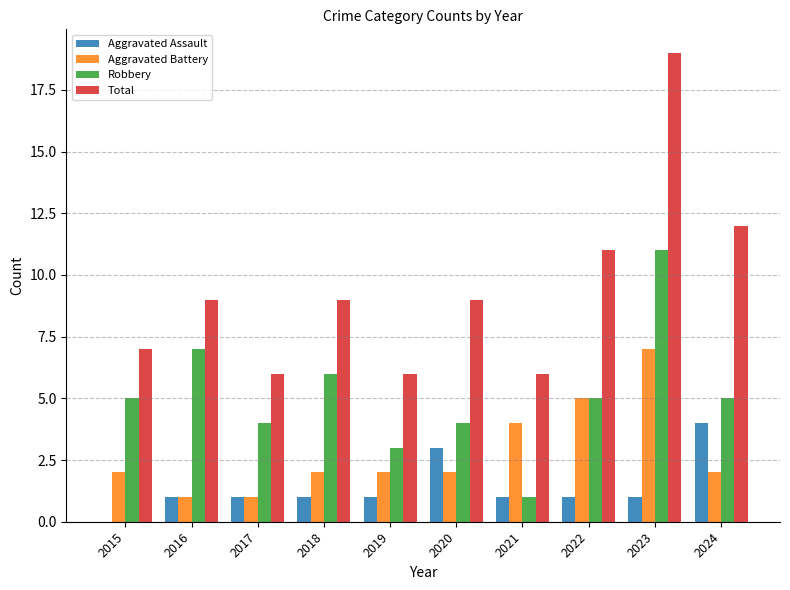

How many groups of bars are there?

10